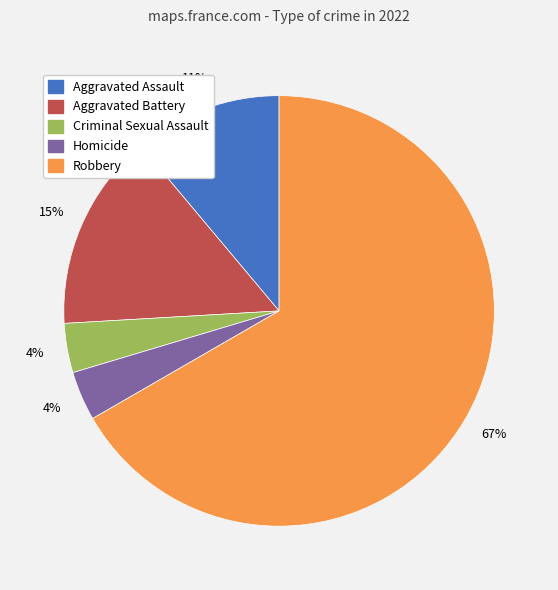

To the nearest percent, what is the average slice percentage?

20%